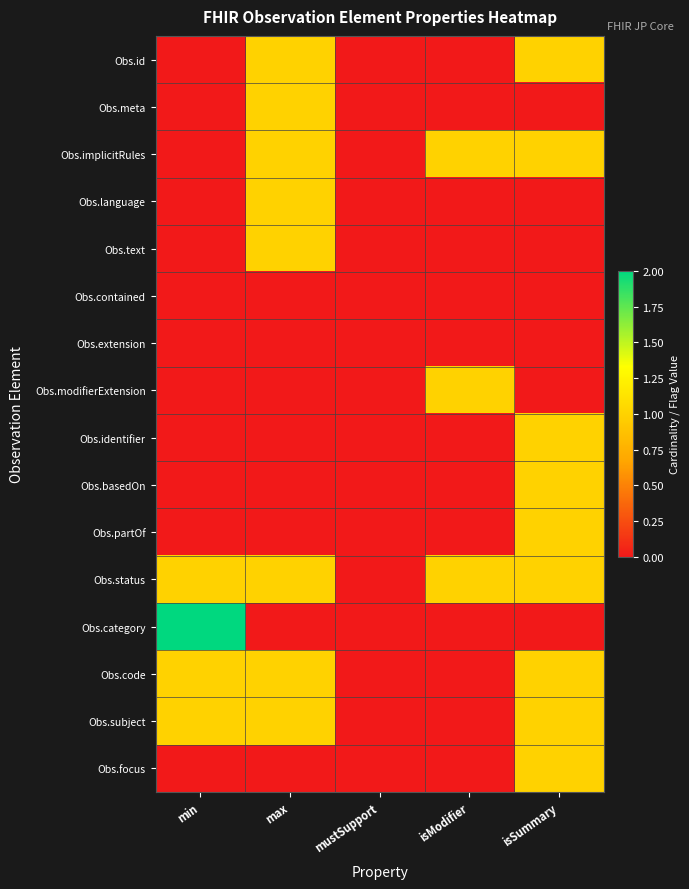

Reading right to left, what are all the values shown in this chart?

Obs.id: isSummary=1	isModifier=0	mustSupport=0	max=1	min=0
Obs.meta: isSummary=0	isModifier=0	mustSupport=0	max=1	min=0
Obs.implicitRules: isSummary=1	isModifier=1	mustSupport=0	max=1	min=0
Obs.language: isSummary=0	isModifier=0	mustSupport=0	max=1	min=0
Obs.text: isSummary=0	isModifier=0	mustSupport=0	max=1	min=0
Obs.contained: isSummary=0	isModifier=0	mustSupport=0	max=0	min=0
Obs.extension: isSummary=0	isModifier=0	mustSupport=0	max=0	min=0
Obs.modifierExtension: isSummary=0	isModifier=1	mustSupport=0	max=0	min=0
Obs.identifier: isSummary=1	isModifier=0	mustSupport=0	max=0	min=0
Obs.basedOn: isSummary=1	isModifier=0	mustSupport=0	max=0	min=0
Obs.partOf: isSummary=1	isModifier=0	mustSupport=0	max=0	min=0
Obs.status: isSummary=1	isModifier=1	mustSupport=0	max=1	min=1
Obs.category: isSummary=0	isModifier=0	mustSupport=0	max=0	min=2
Obs.code: isSummary=1	isModifier=0	mustSupport=0	max=1	min=1
Obs.subject: isSummary=1	isModifier=0	mustSupport=0	max=1	min=1
Obs.focus: isSummary=1	isModifier=0	mustSupport=0	max=0	min=0